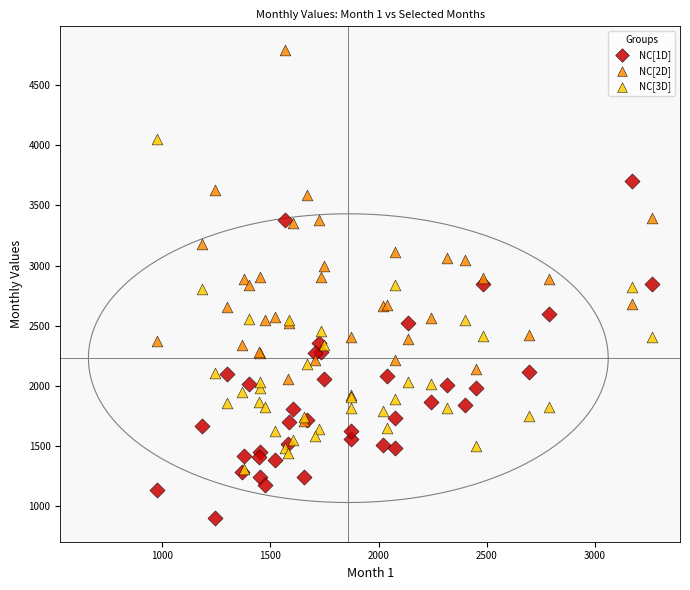

What are all the series names shown in the legend?

NC[1D], NC[2D], NC[3D]